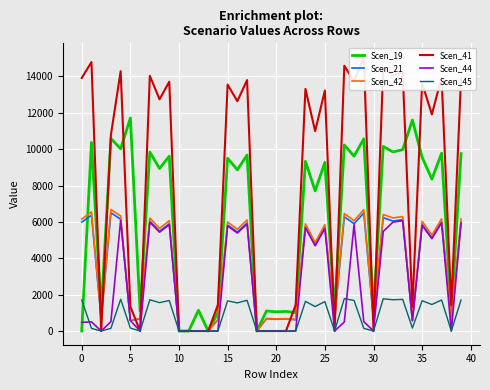

What is the highest value of the Scen_21 series?

6500.9